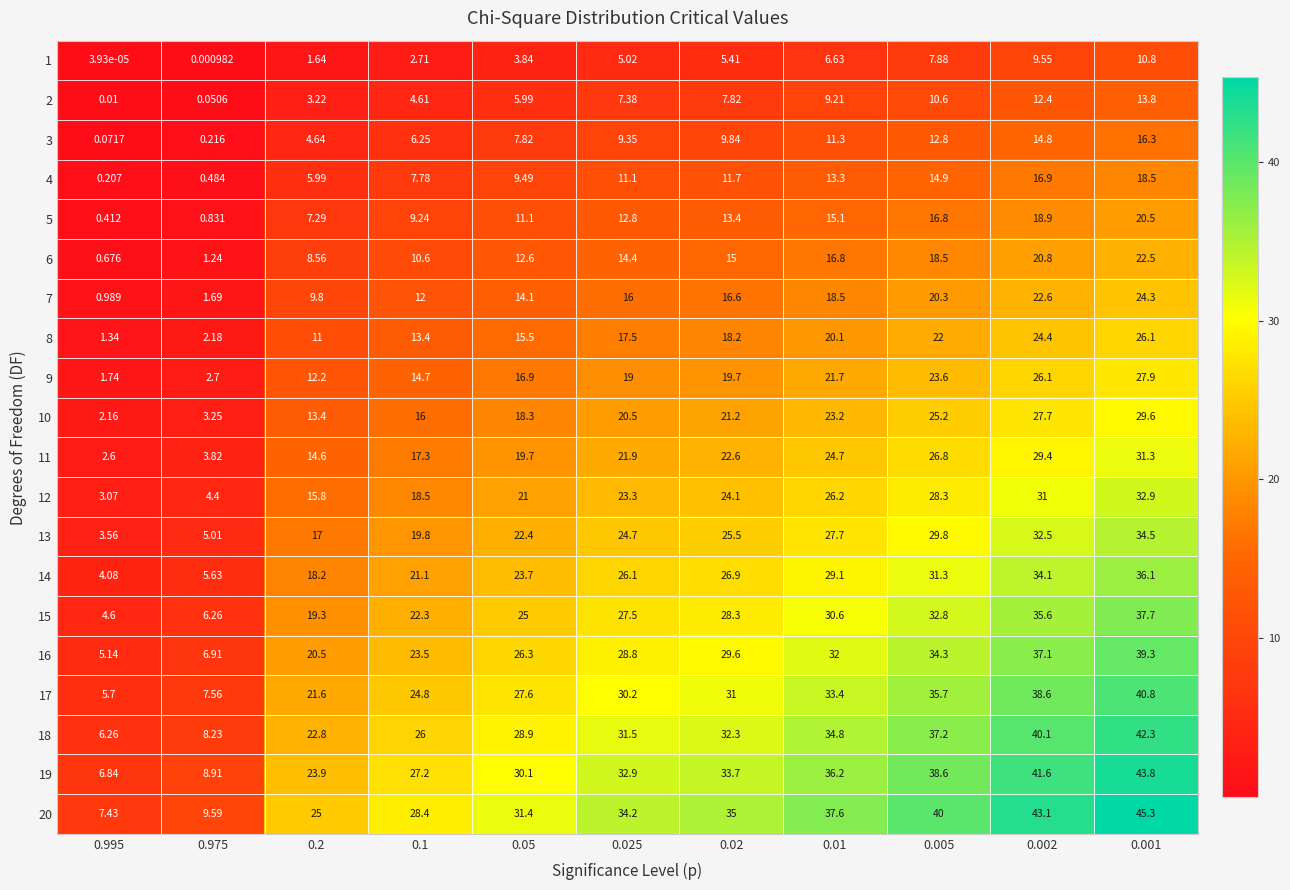

What is the spread (max minus min) of values at 0.02?

29.6